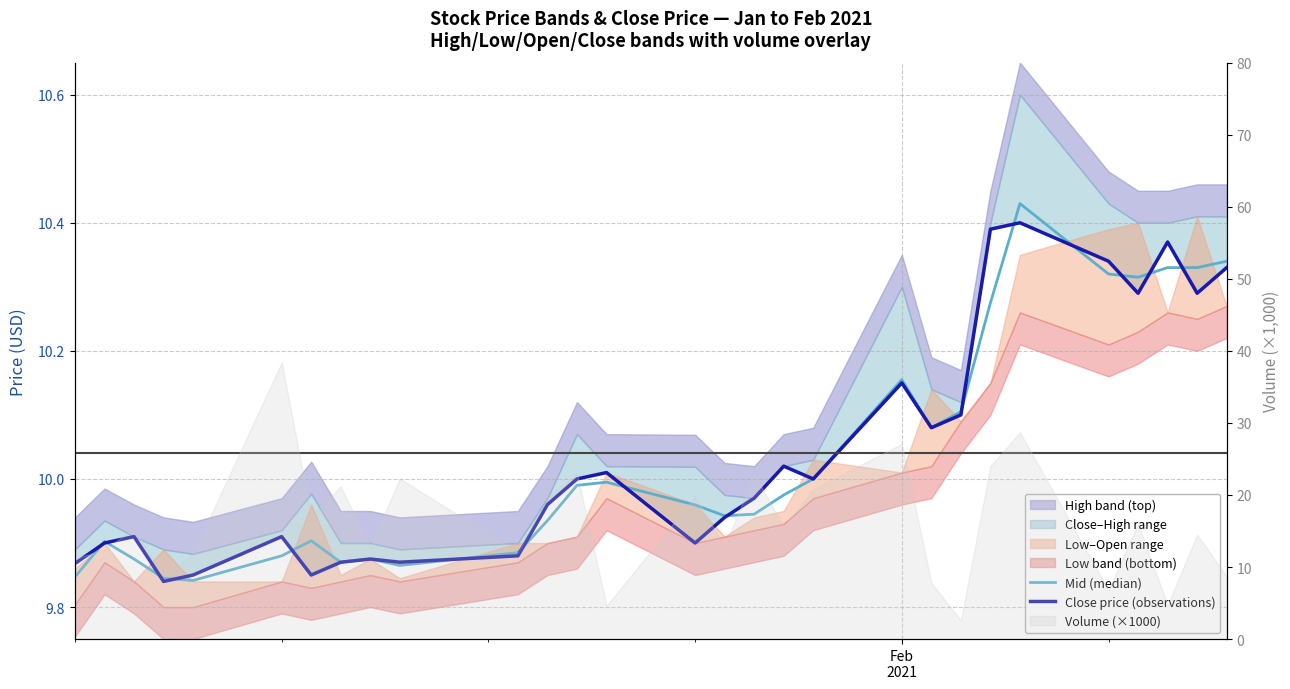

Reading left to right, transcribe all the data shown in this chart.

Mid (median): 9.8	9.9	9.9	9.8	9.8	9.9	9.9	9.9	9.9	9.9	9.9	9.9	10.0	10.0	10.0	9.9	9.9	10.0	10.0	10.2	10.1	10.1	10.3	10.4	10.3	10.3	10.3	10.3	10.3
Close price (observations): 9.9	9.9	9.9	9.8	9.9	9.9	9.9	9.9	9.9	9.9	9.9	10.0	10.0	10.0	9.9	9.9	10.0	10.0	10.0	10.1	10.1	10.1	10.4	10.4	10.3	10.3	10.4	10.3	10.3